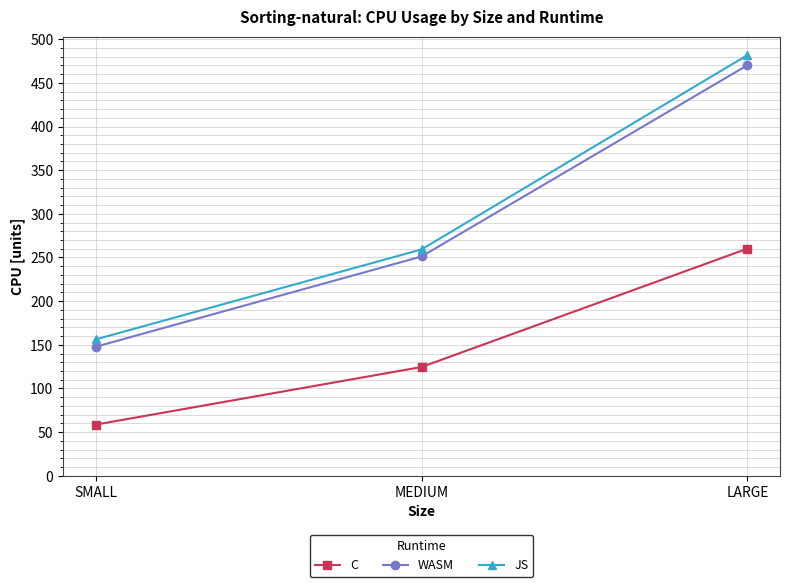

Which category has the highest value in the JS series?

LARGE